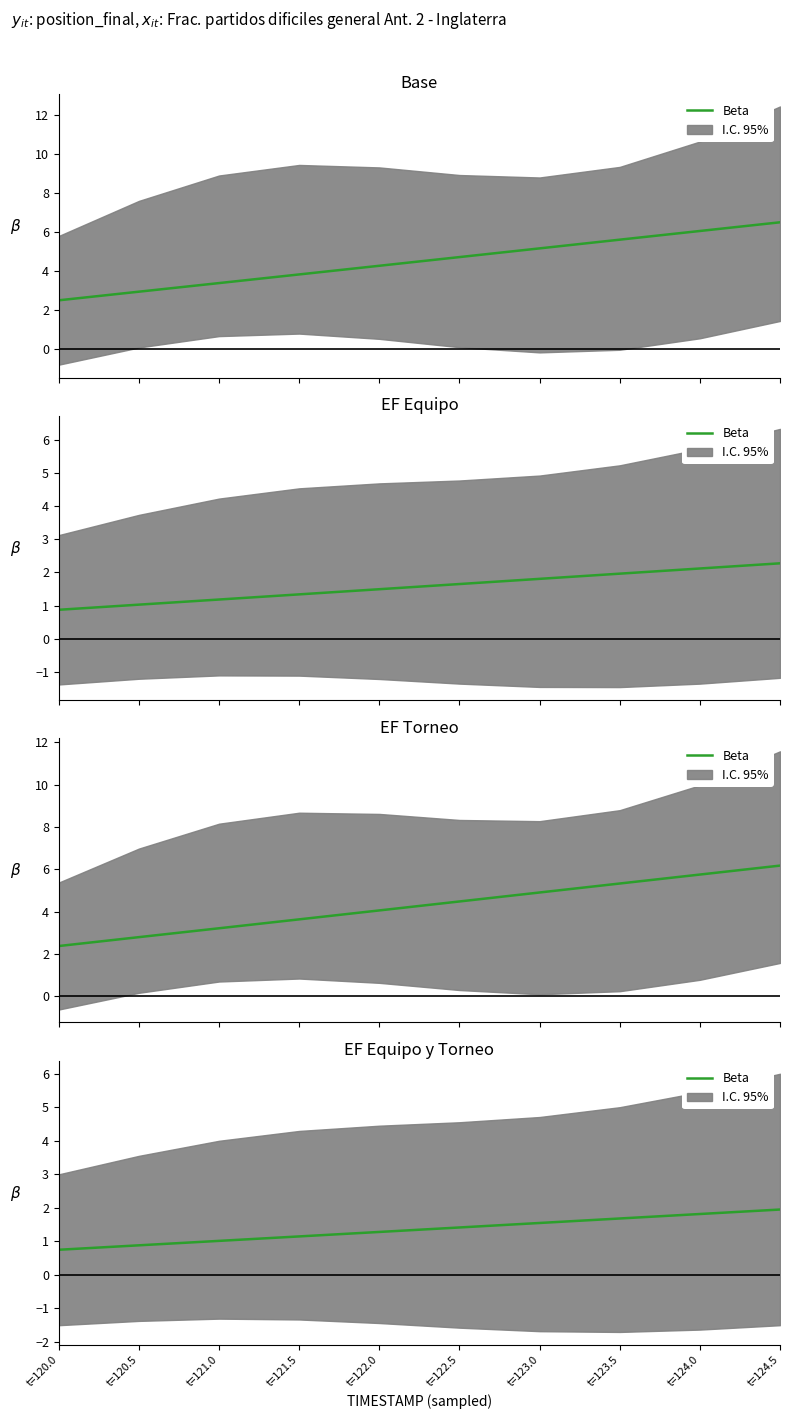

What is the average value?

1.3